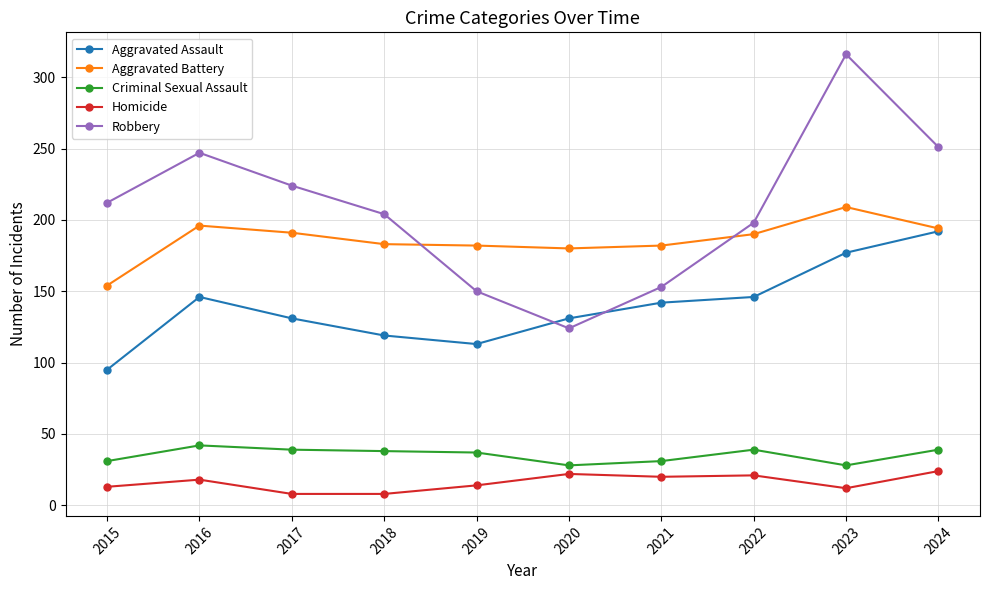

True or false: Robbery and Criminal Sexual Assault intersect in this chart.

False